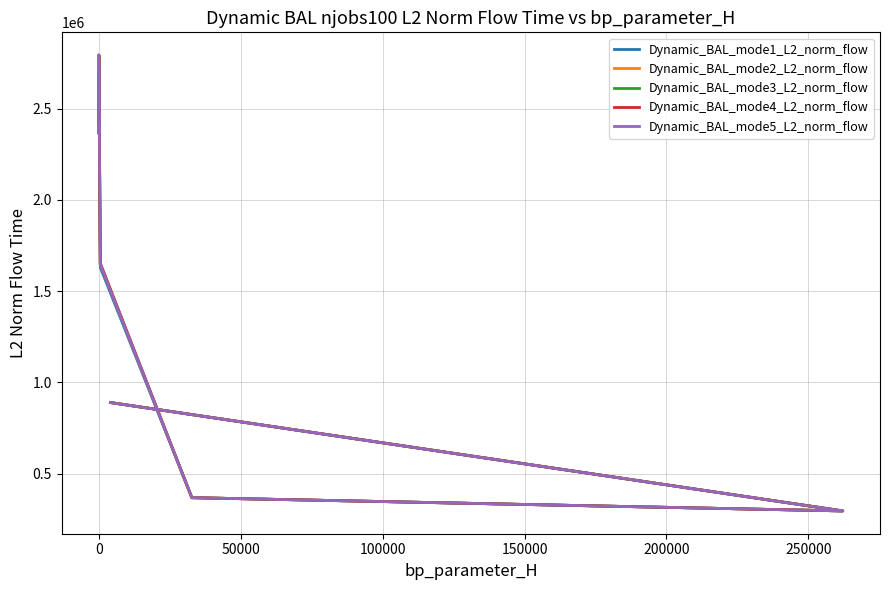

How many values in the Dynamic_BAL_mode2_L2_norm_flow series exceed 2365091?

4